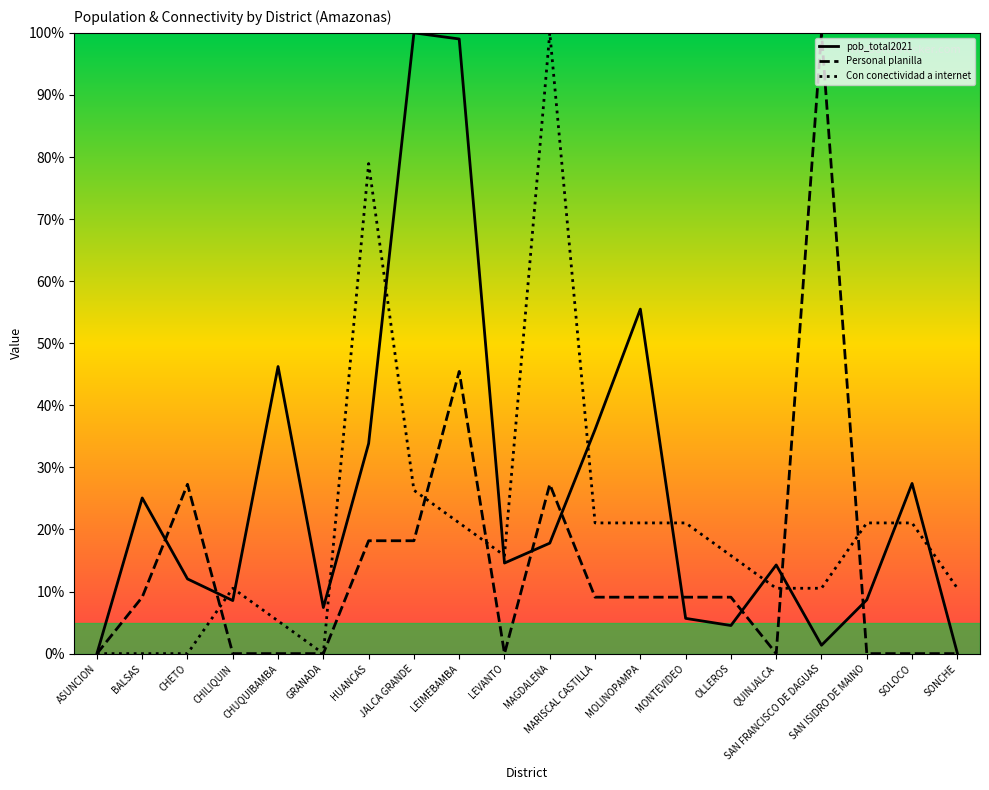

Which series changed the most between CHETO and QUINJALCA?

Personal planilla